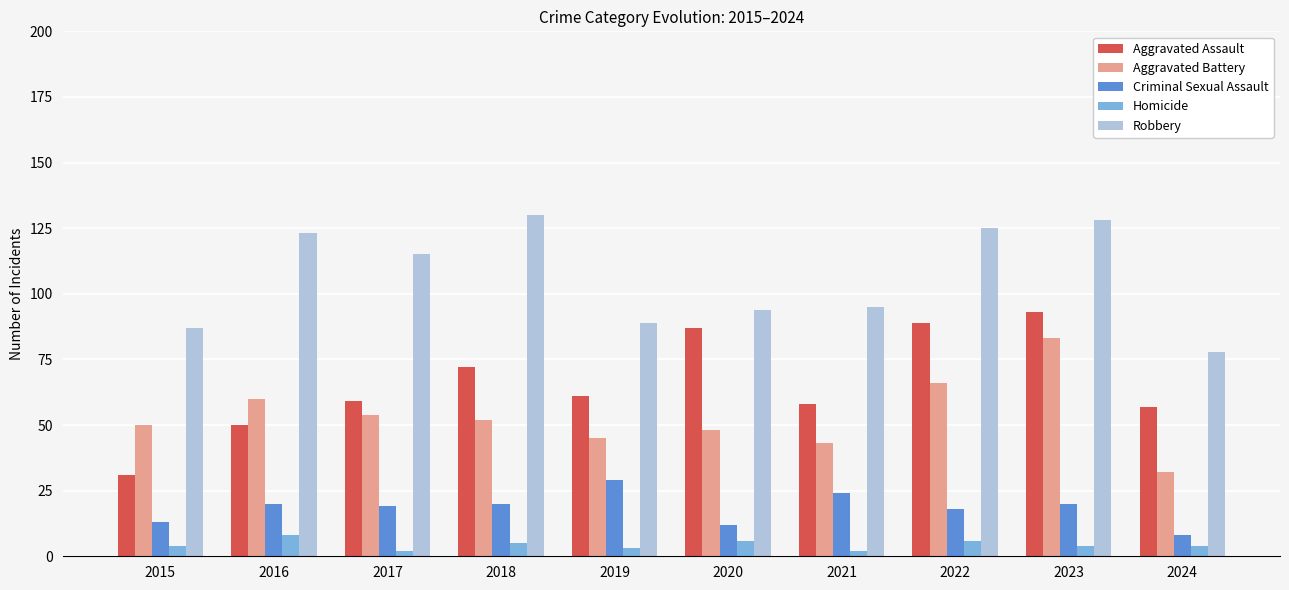

The Aggravated Assault series shows 96 at 2019. True or false?

False